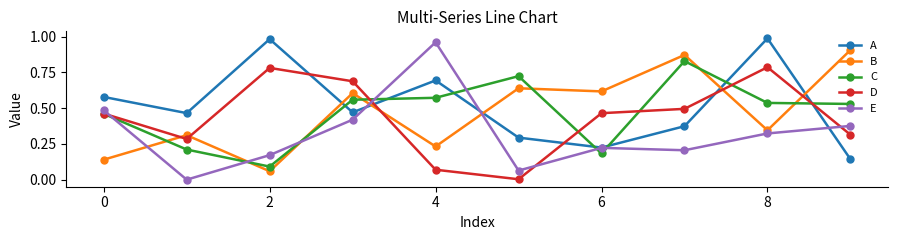

True or false: A and B intersect in this chart.

True